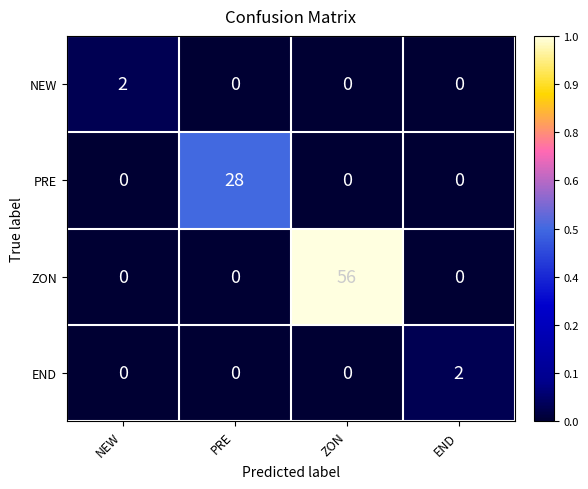

What is the difference between the highest and lowest values at ZON?

56